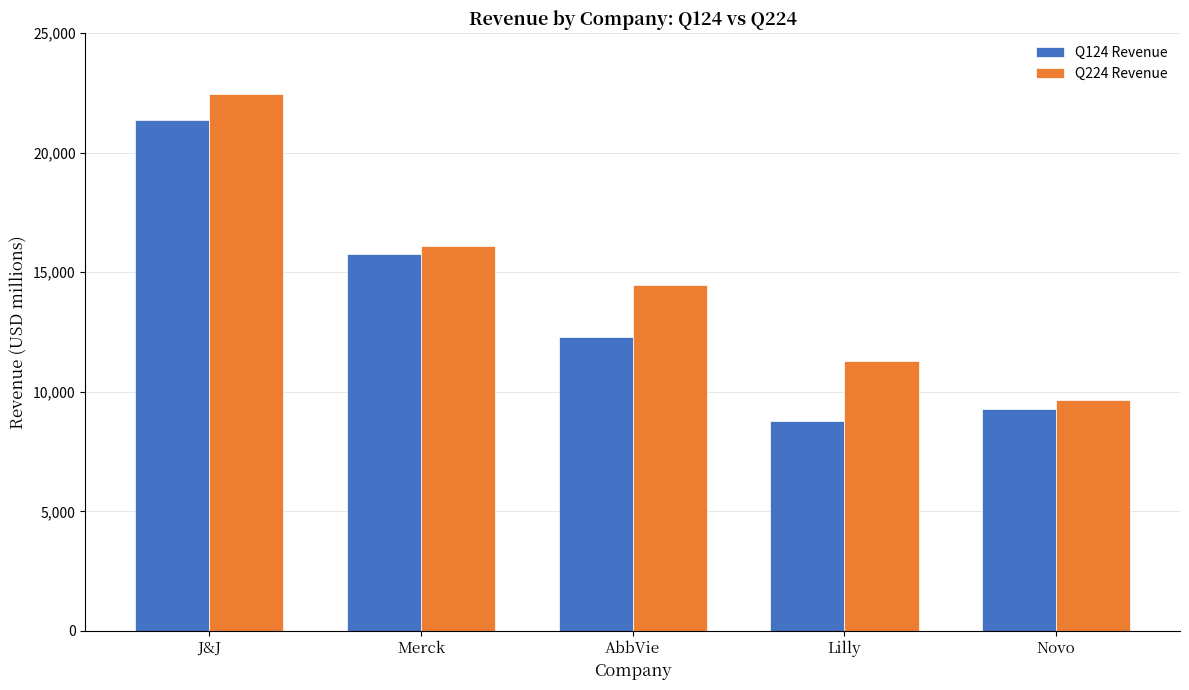

At which label does Q224 Revenue reach its peak?

J&J